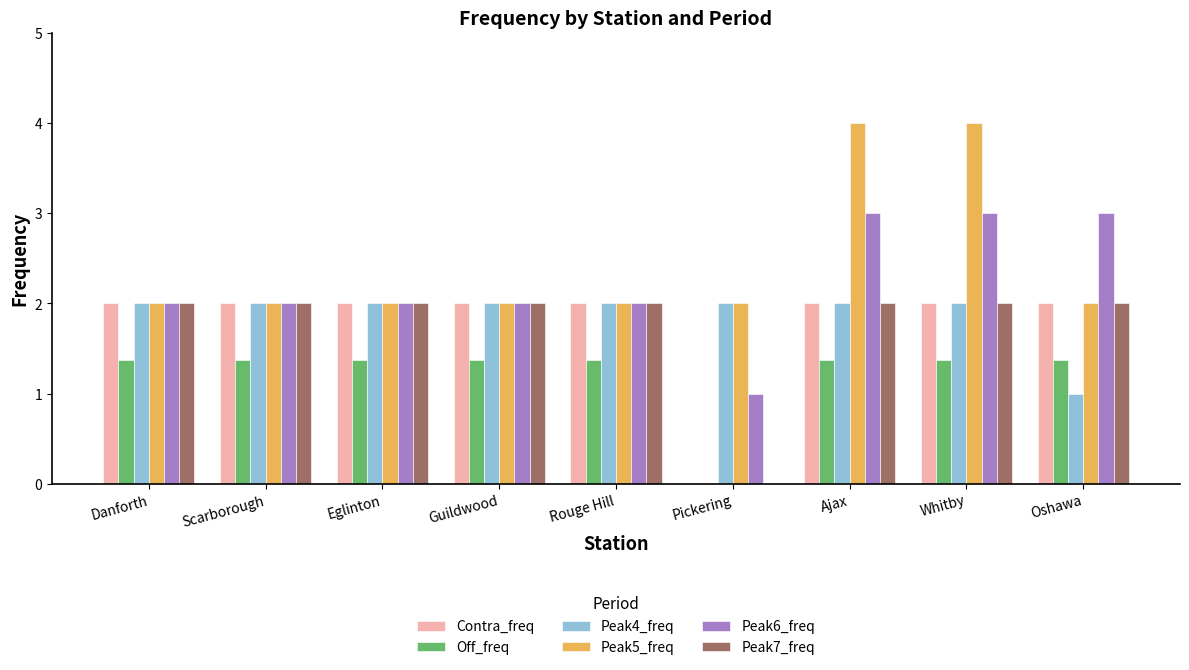

True or false: Off_freq has a value of 0.8 at Rouge Hill.

False